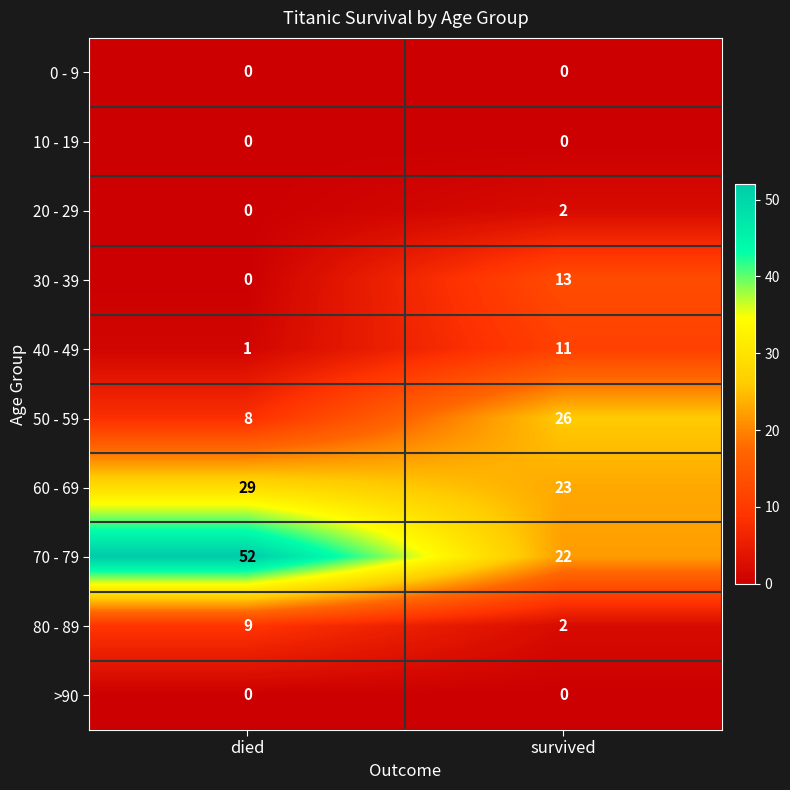

What is the approximate value of 80 - 89 at died?

9